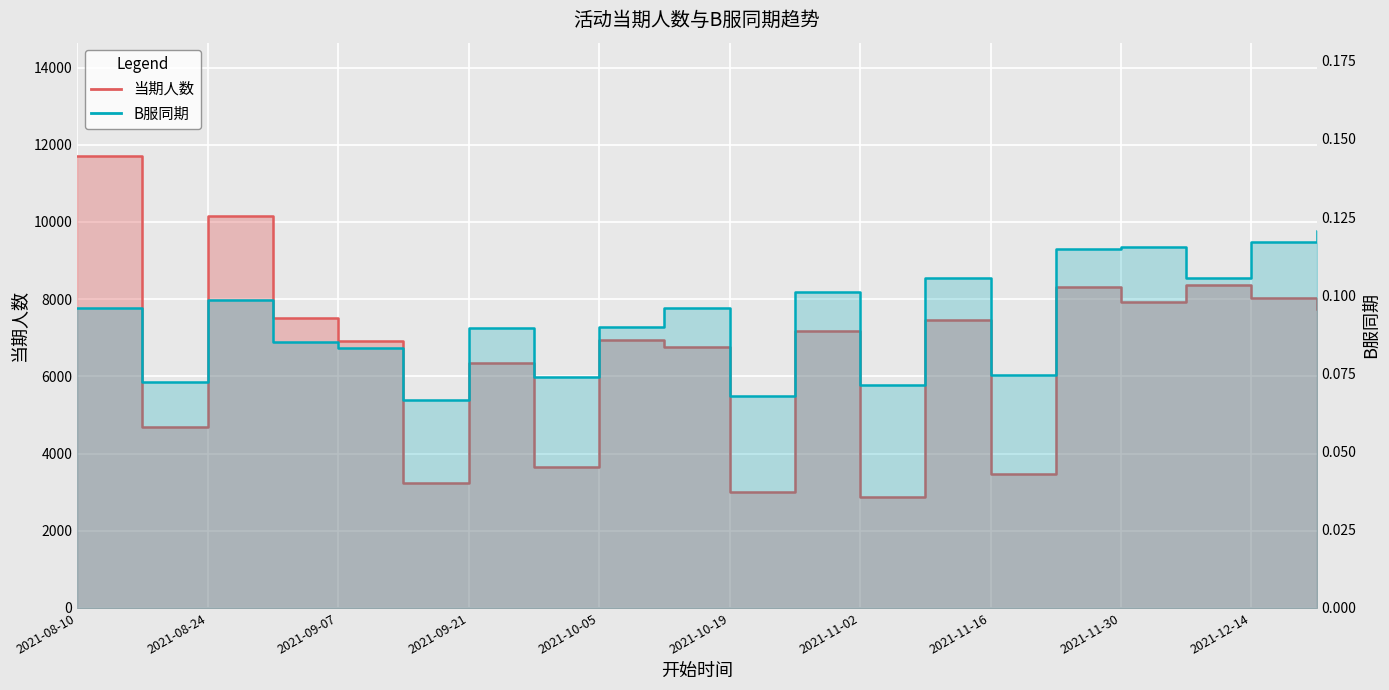

What is the approximate value of 当期人数 at 2021-08-10?

11715.0